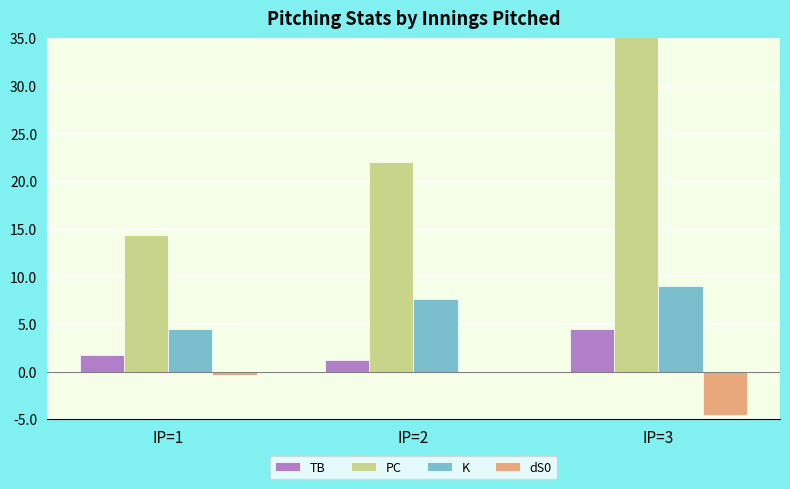

Count the number of categories in the chart.

3